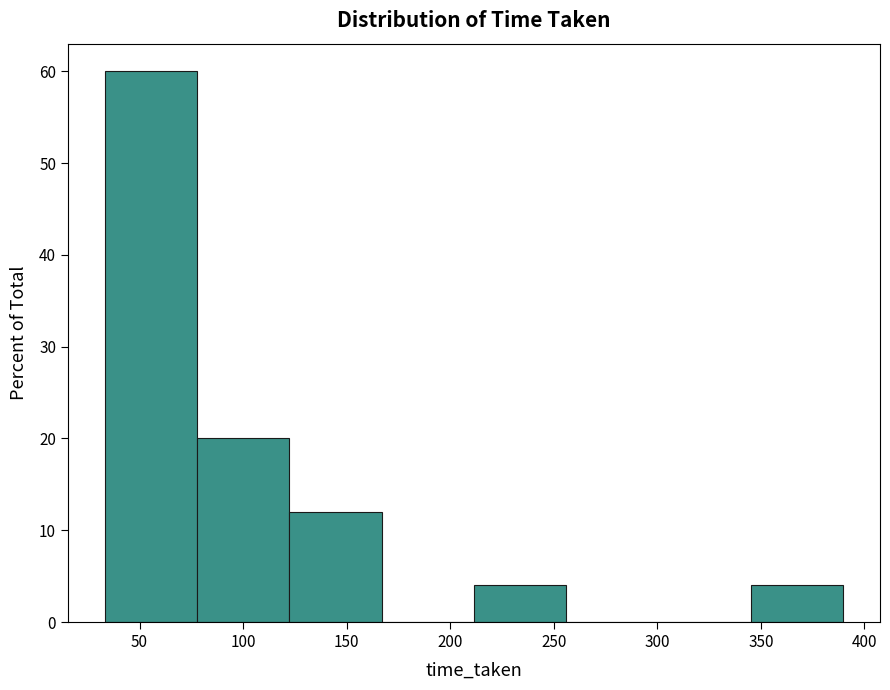

Reading left to right, transcribe this chart: for each bar, give the range it covers on the x-axis and its height. Neither the bar edges nor the heights are printed on the chart, so give them approximately, as read against the axes.

35 to 80: 60
80 to 120: 20
120 to 165: 12
165 to 210: 0
210 to 255: 4
255 to 300: 0
300 to 345: 0
345 to 390: 4